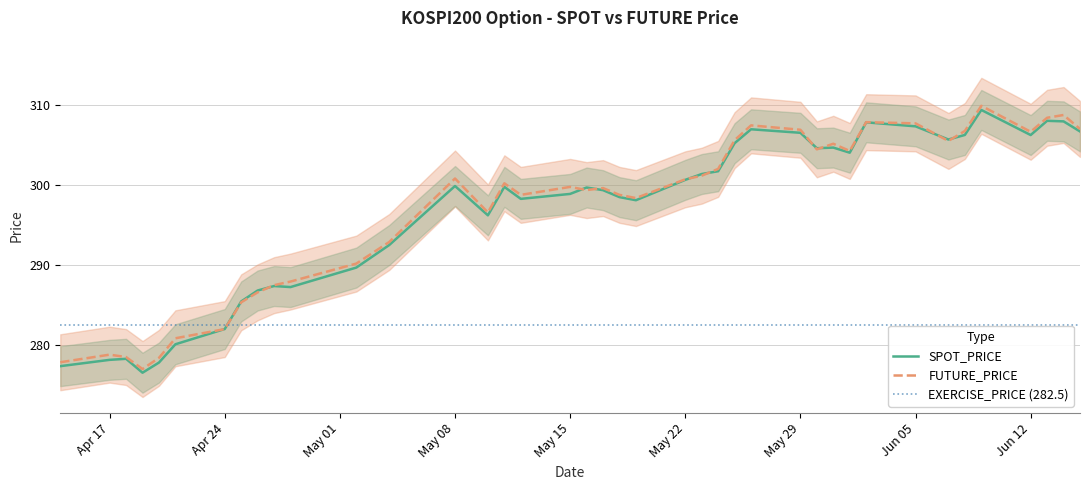

How many lines are shown in the chart?

2